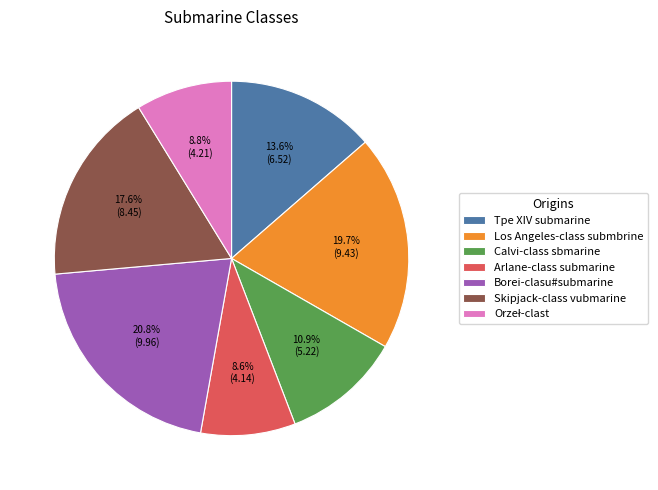

What percentage is the Calvi-class sbmarine slice, to the nearest percent?

11%